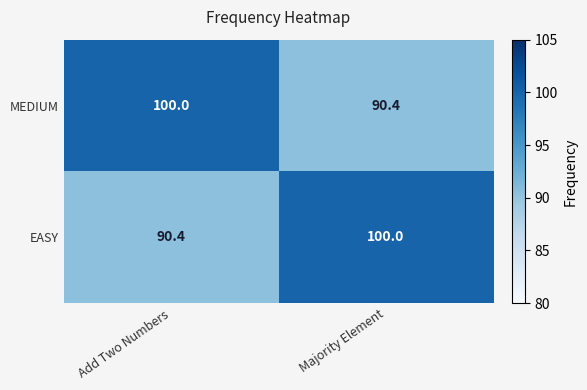

What is the total value across all series at Add Two Numbers?

190.4